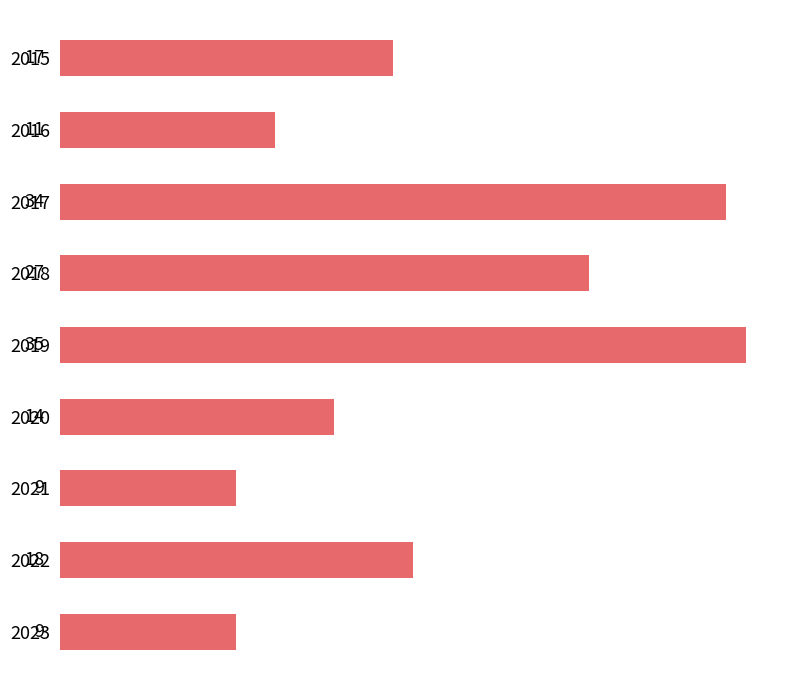

True or false: the data shows 52 at 2017.

False